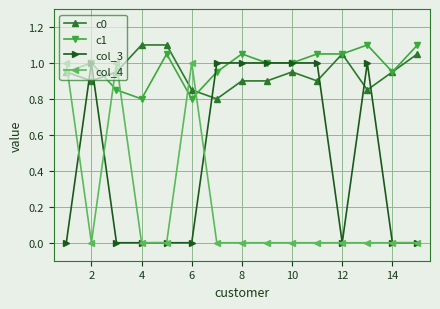

True or false: c0 and col_3 intersect in this chart.

True